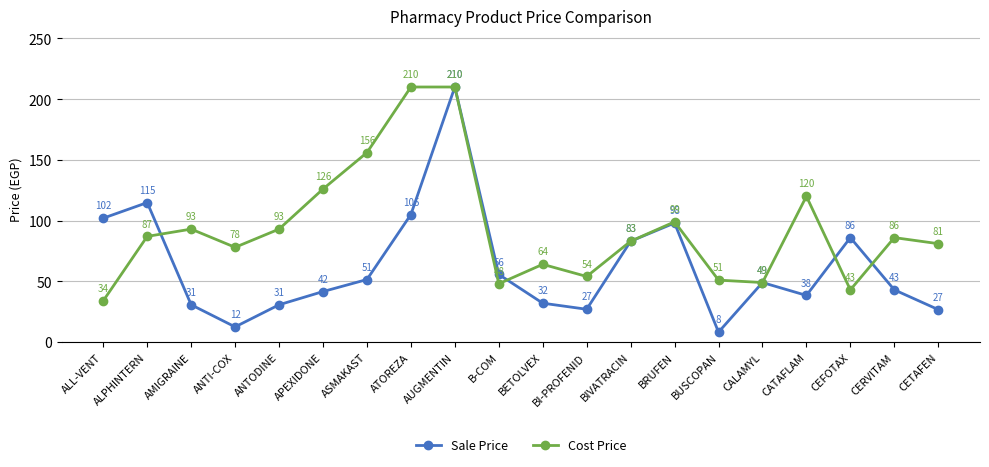

At which label does Sale Price reach its minimum?

BUSCOPAN